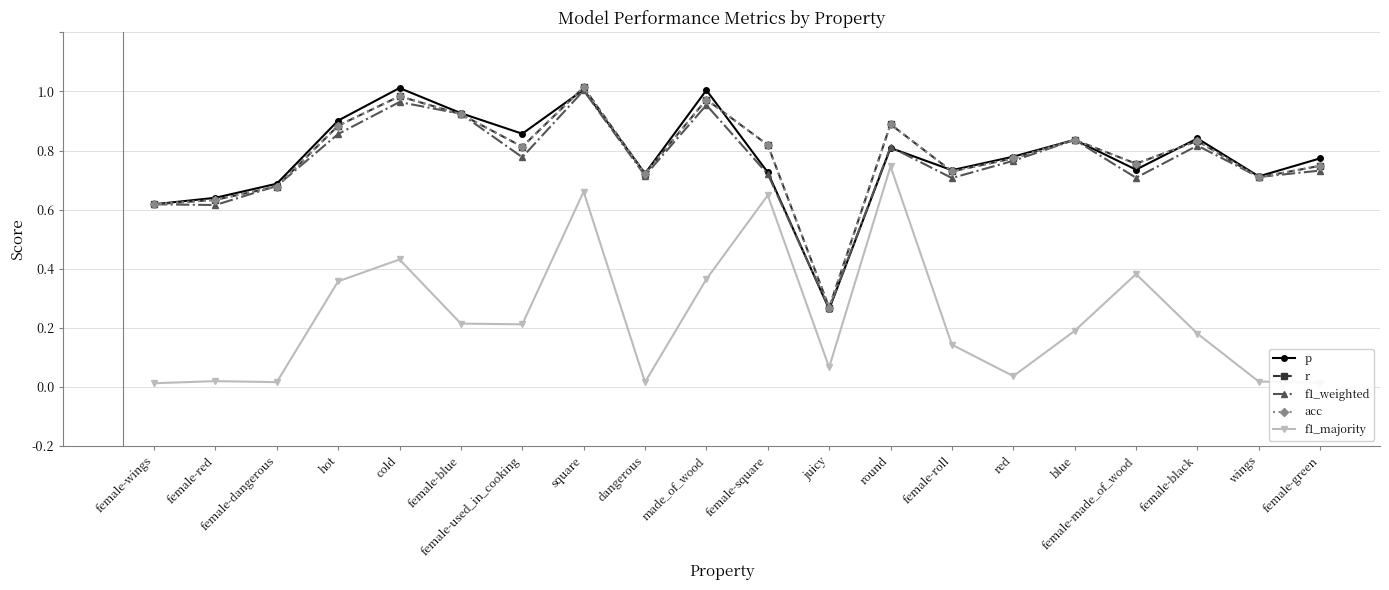

What is the total value across all series at female-green?

3.5